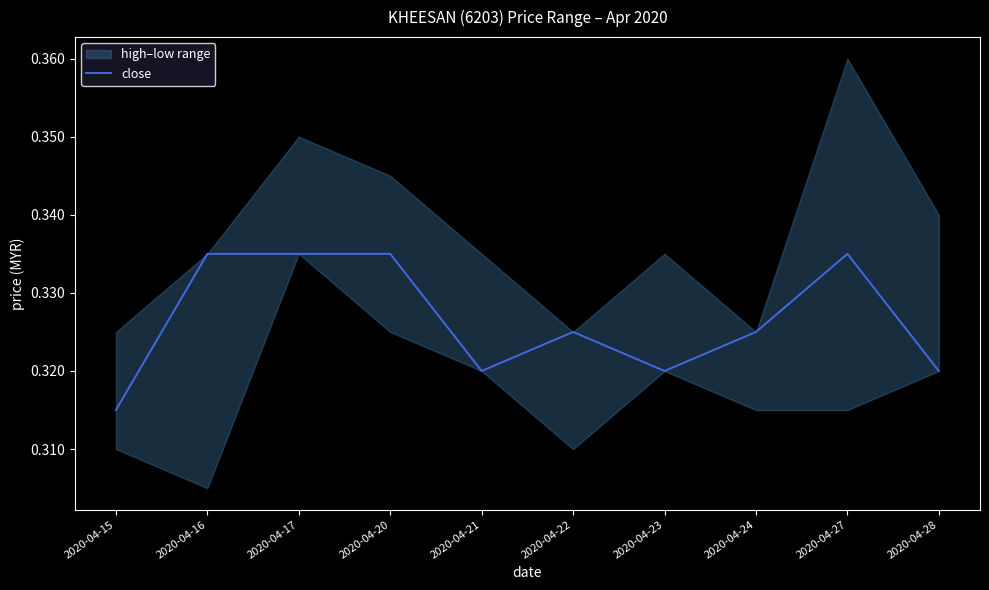

What is the value of the 1st point from the left?

0.3